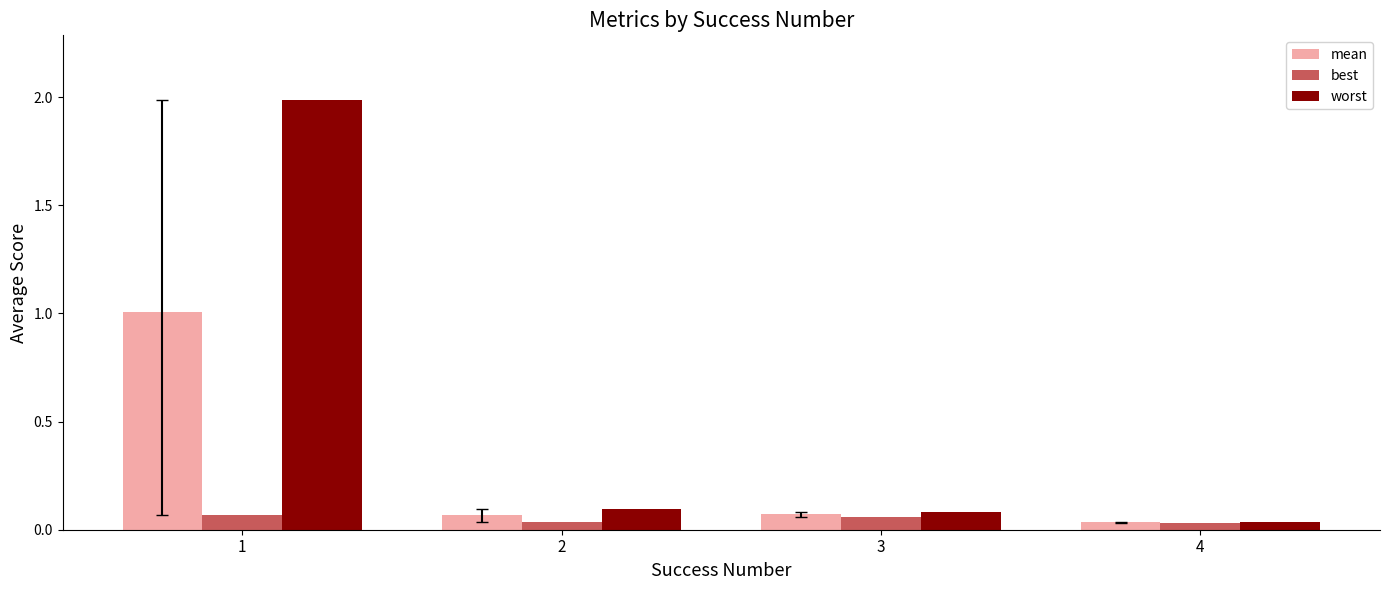

What is the average value of the mean series?

0.3